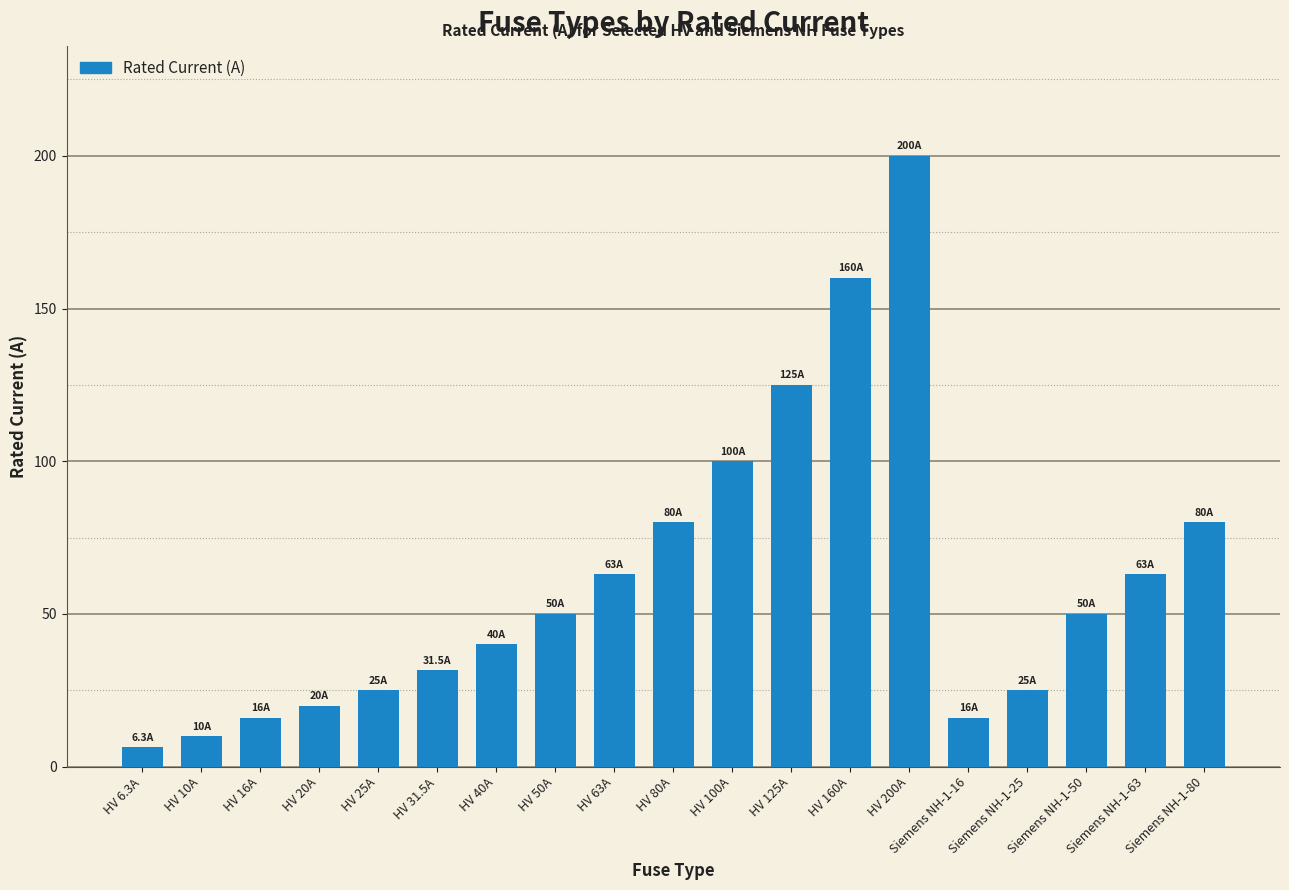

Which has a higher value, Siemens NH-1-63 or HV 50A?

Siemens NH-1-63